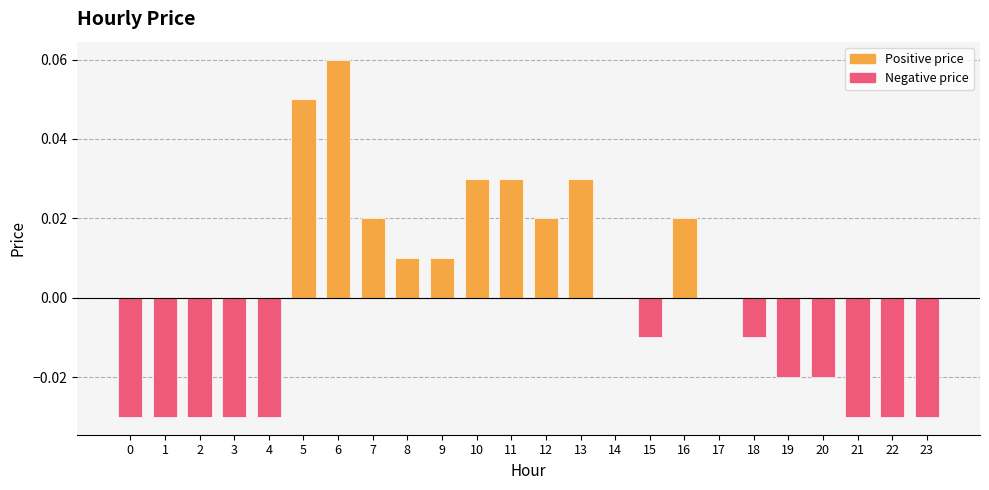

Which has a higher value, 7 or 17?

7